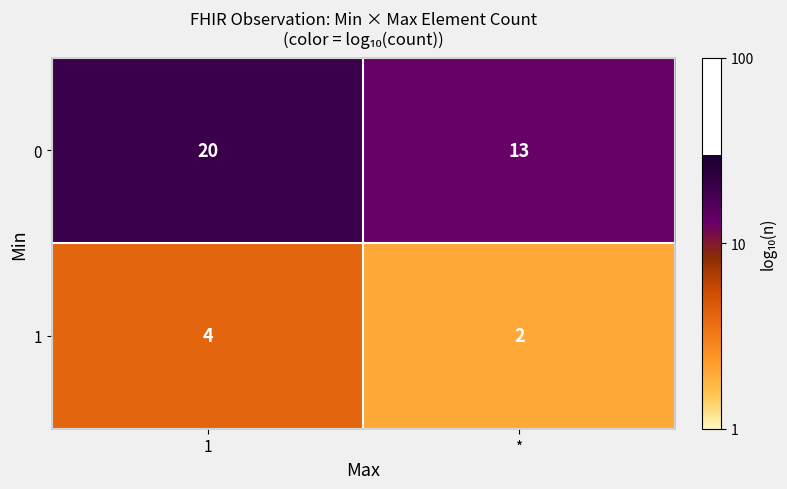

Reading right to left, extract all data points from this chart.

0: *=13	1=20
1: *=2	1=4